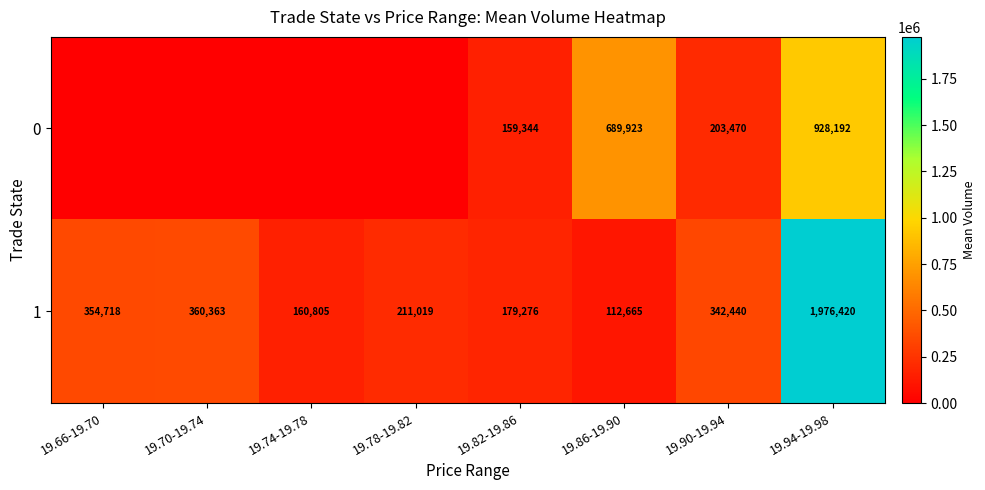

How many data points does each series have?

8